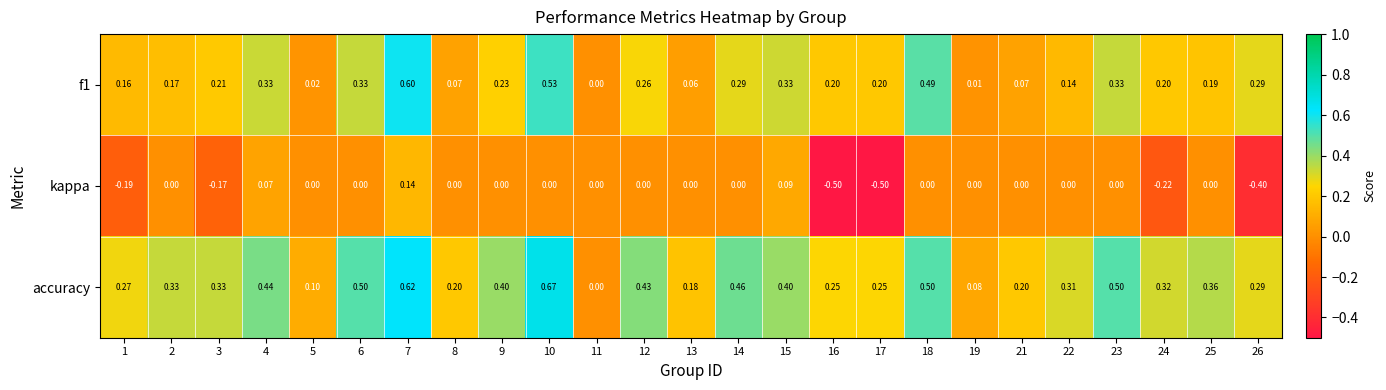

Which series has the largest total across all categories?

accuracy